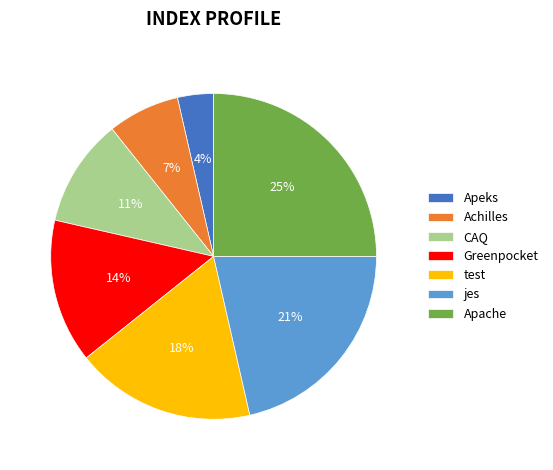

Which has a higher value, Apache or Greenpocket?

Apache